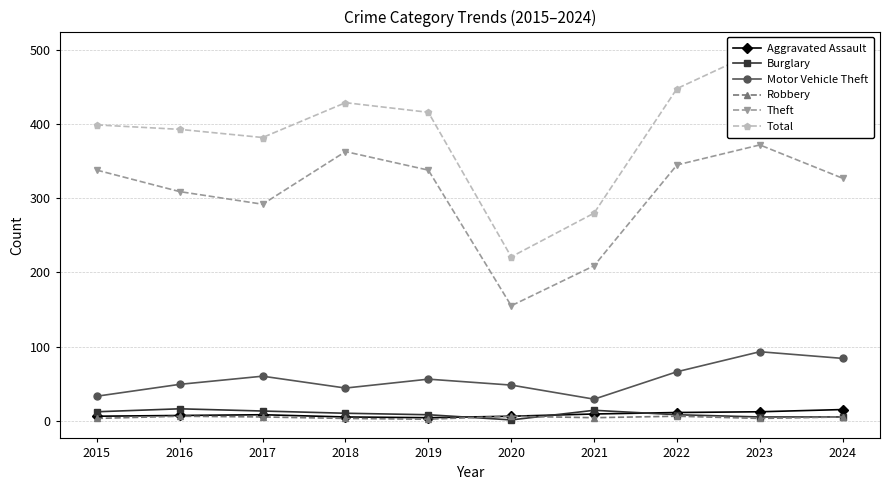

True or false: Robbery and Motor Vehicle Theft cross at least once.

False